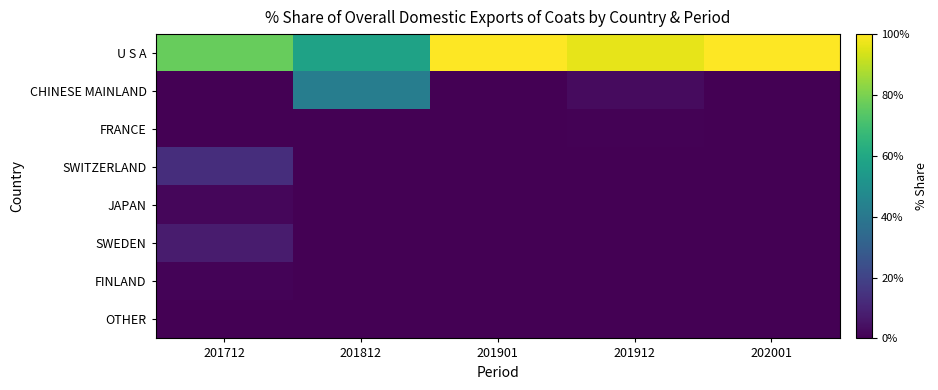

Rank the series by their maximum value, from lowest to highest.

OTHER, FRANCE, FINLAND, JAPAN, SWEDEN, SWITZERLAND, CHINESE MAINLAND, U S A